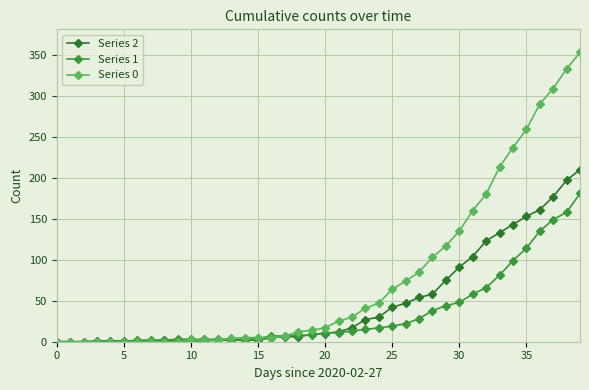

At which label is Series 0 closest to 176?

32